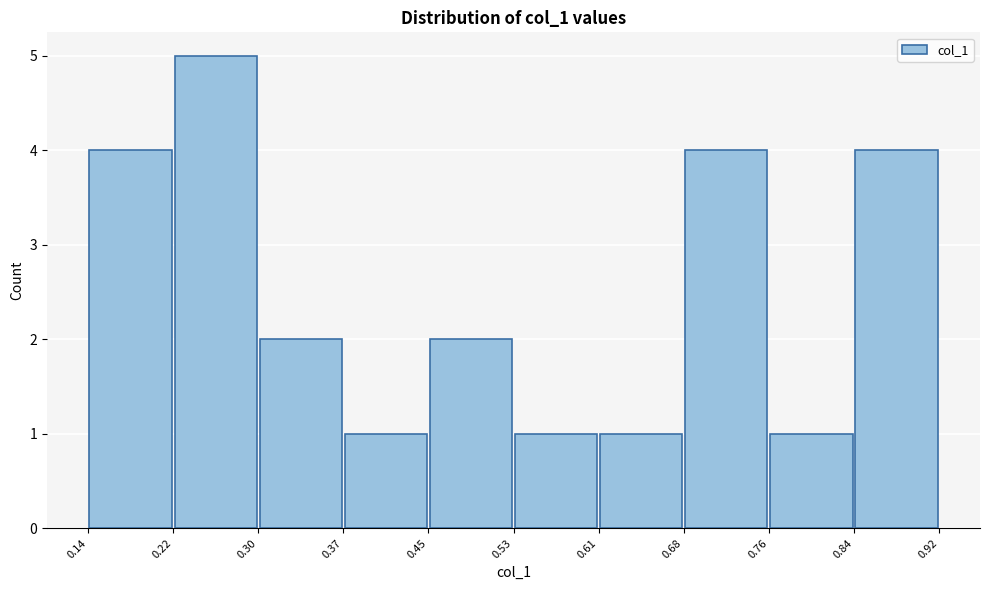

Which range on the x-axis has the tallest bar?

0.22 to 0.30